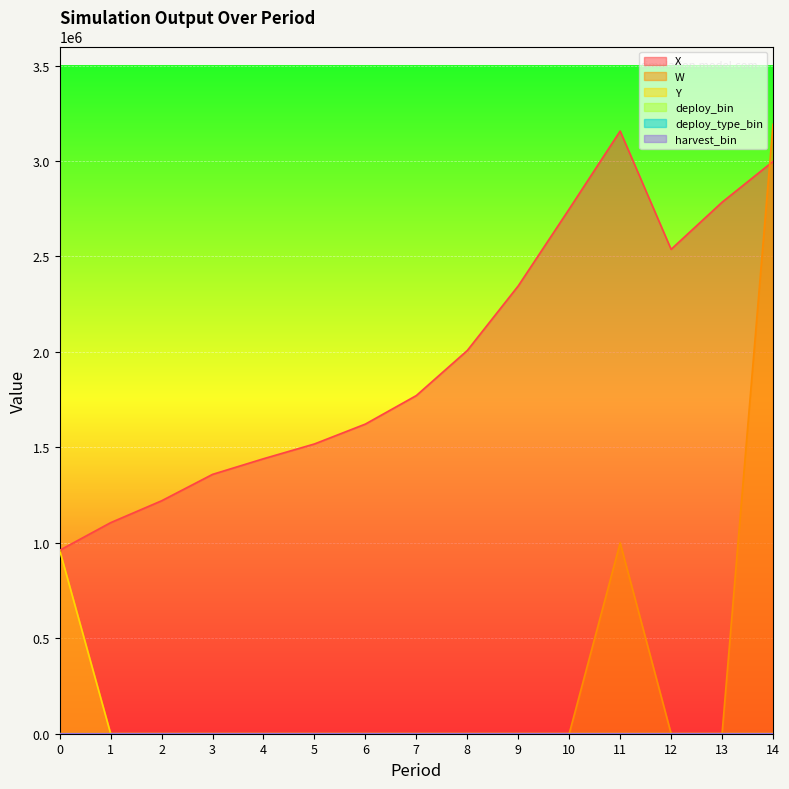

True or false: harvest_bin and X cross at least once.

False